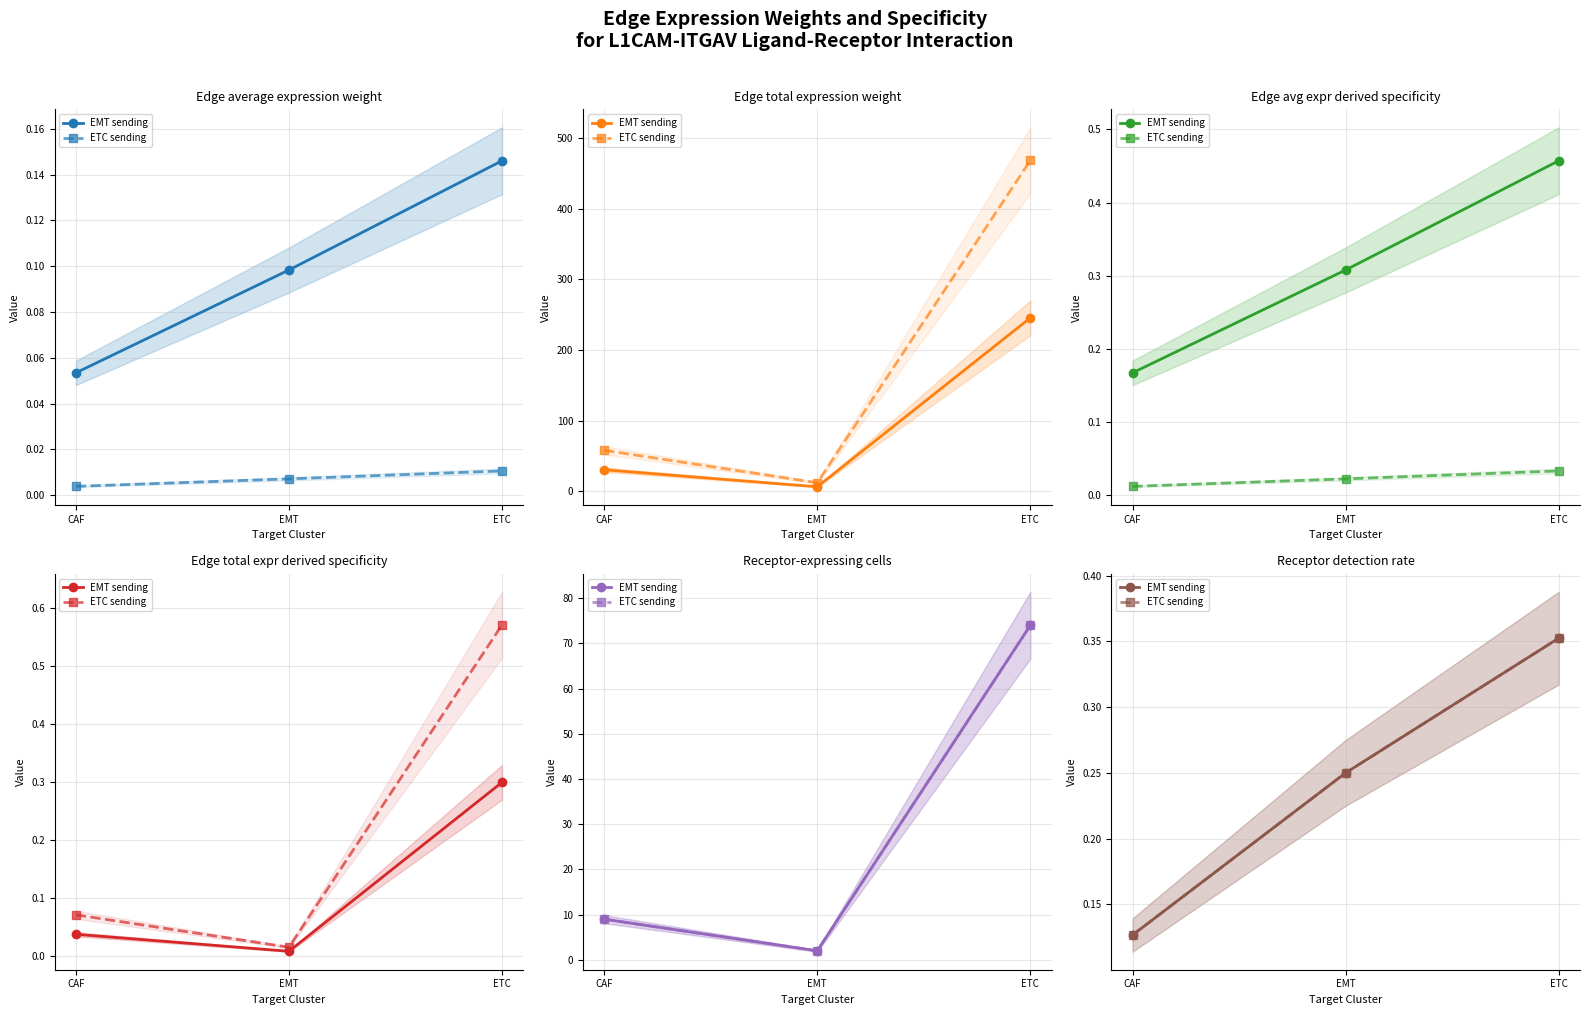

What are all the series names shown in the legend?

EMT sending, ETC sending